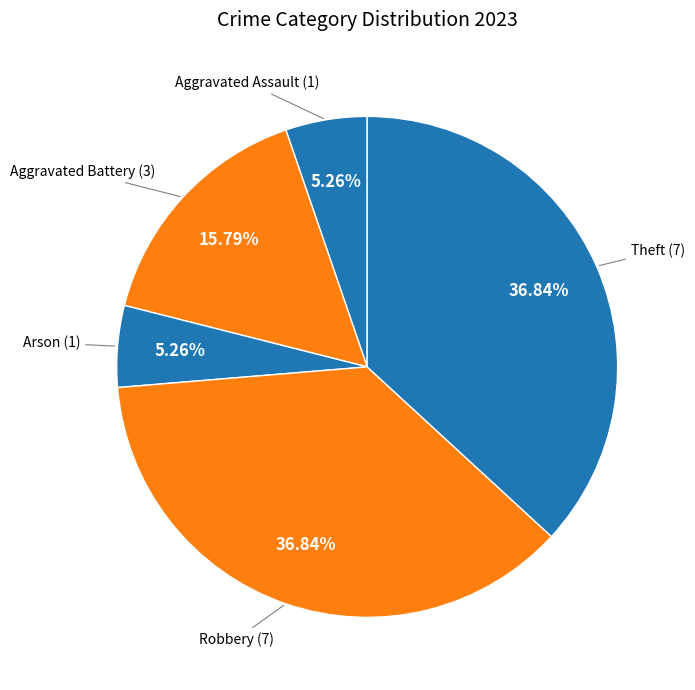

To the nearest percent, what is the average slice percentage?

20%